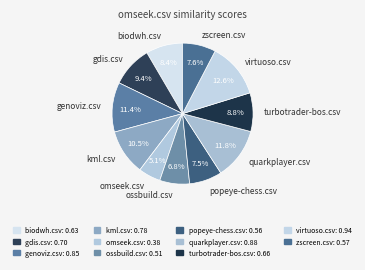

True or false: zscreen.csv accounts for 1% of the total.

False